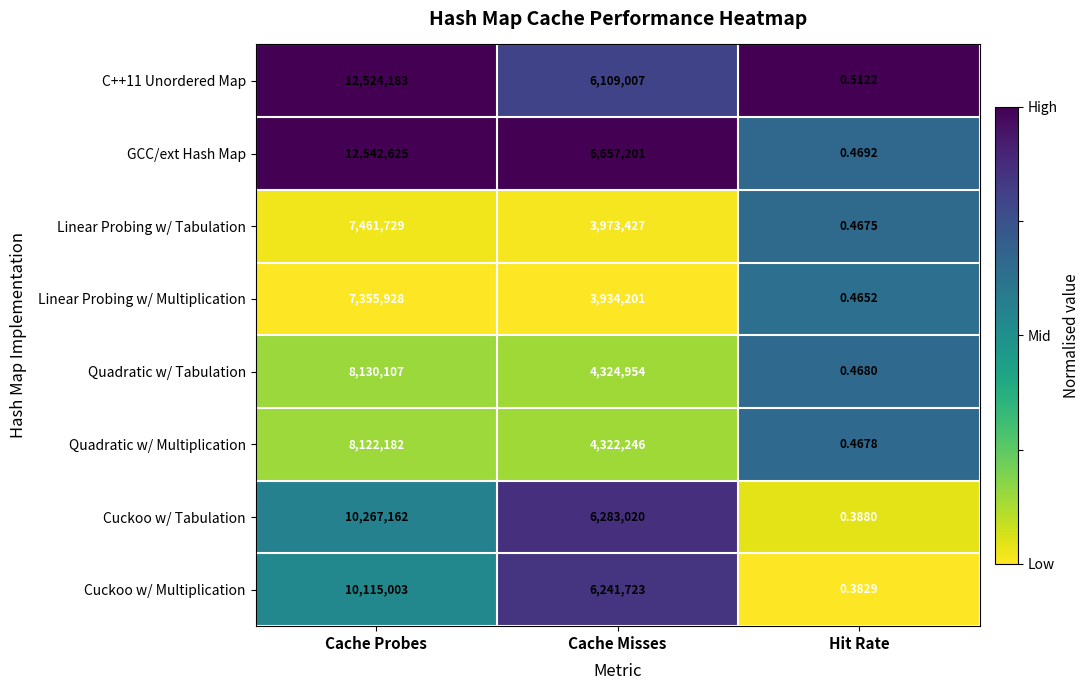

At which category does the chart reach its minimum across all series?

Hit Rate